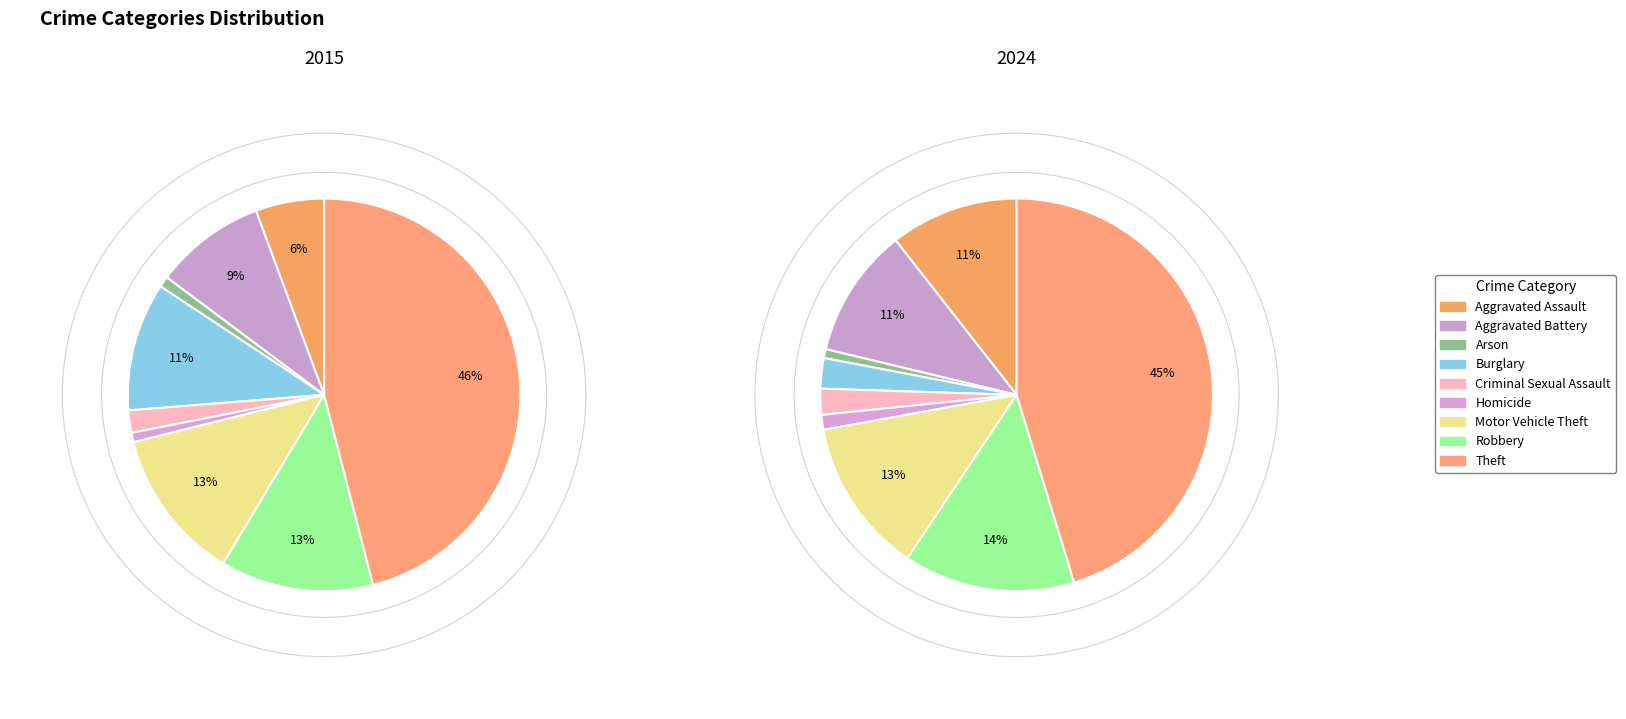

To the nearest percent, what is the difference between the largest and smallest slice percentages?

45%